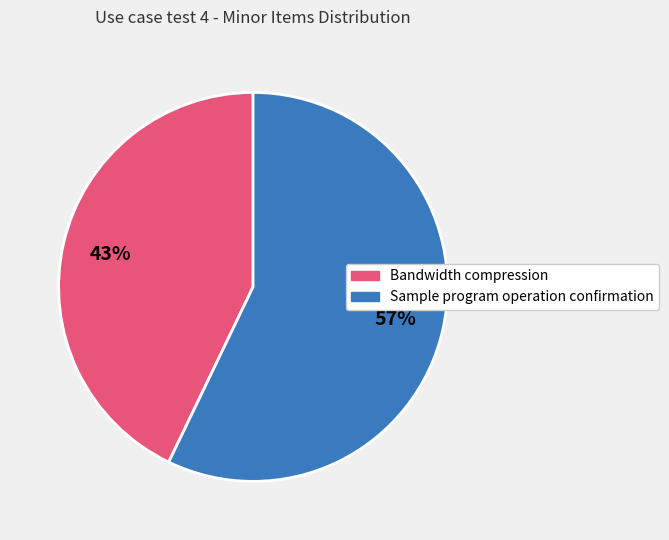

Is it true that Sample program operation confirmation is 49% of the pie?

False